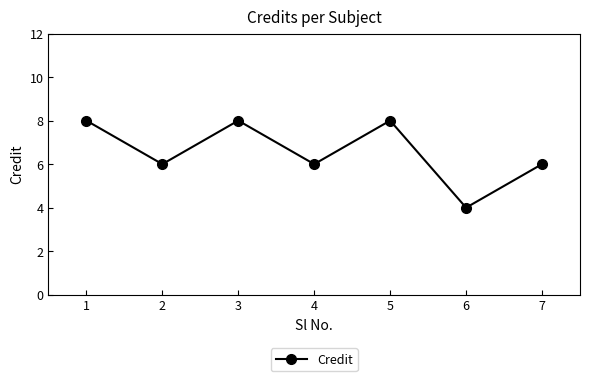

What is the value of the 4th point from the left?

6